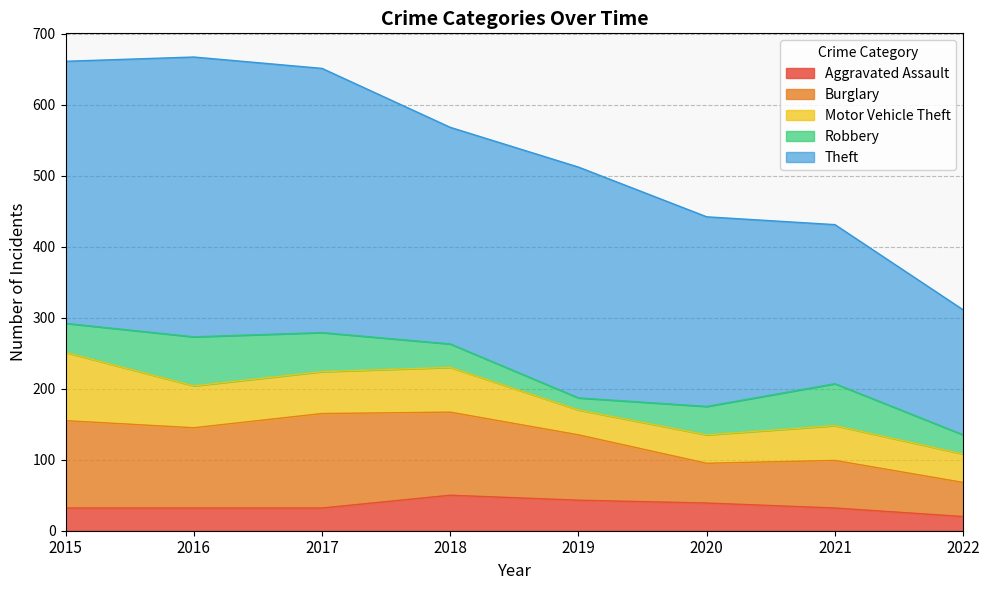

Where does the Burglary series first go above 113?

2015